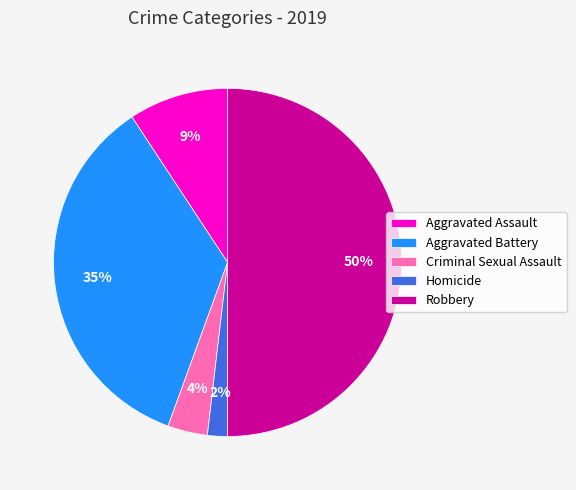

Count the number of slices in the pie.

5